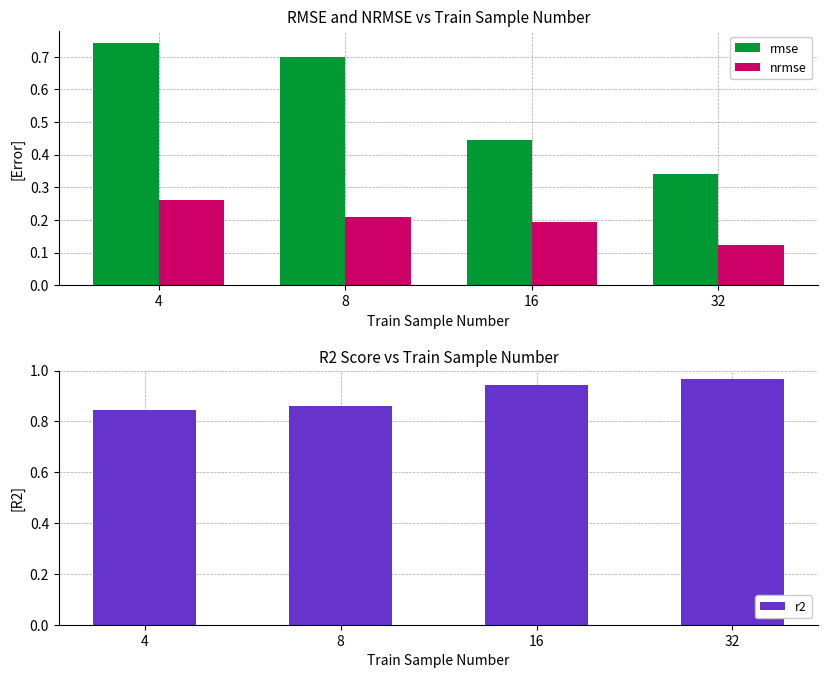

Rank the series by their maximum value, from lowest to highest.

nrmse, rmse, r2